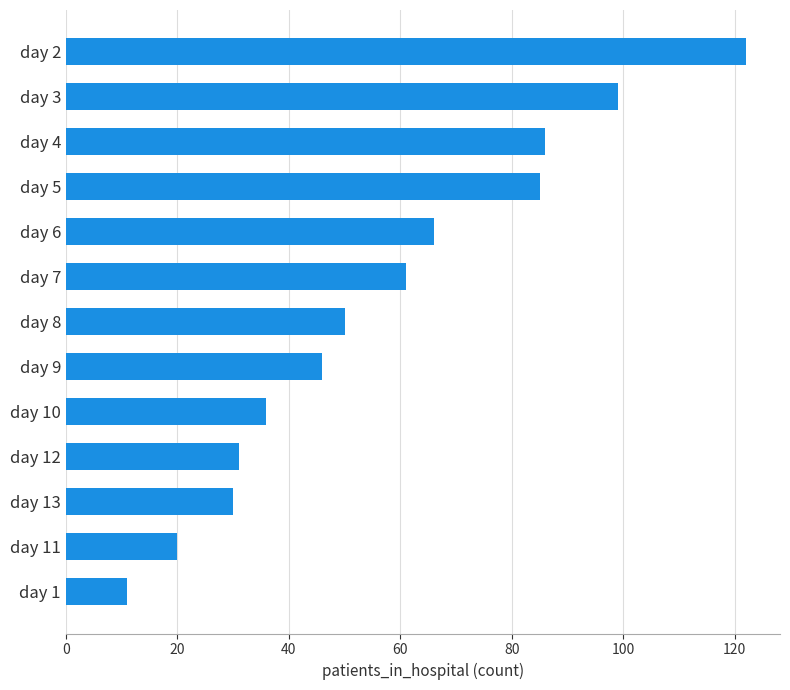

Reading top to bottom, list all the values displayed in this chart.

122	99	86	85	66	61	50	46	36	31	30	20	11